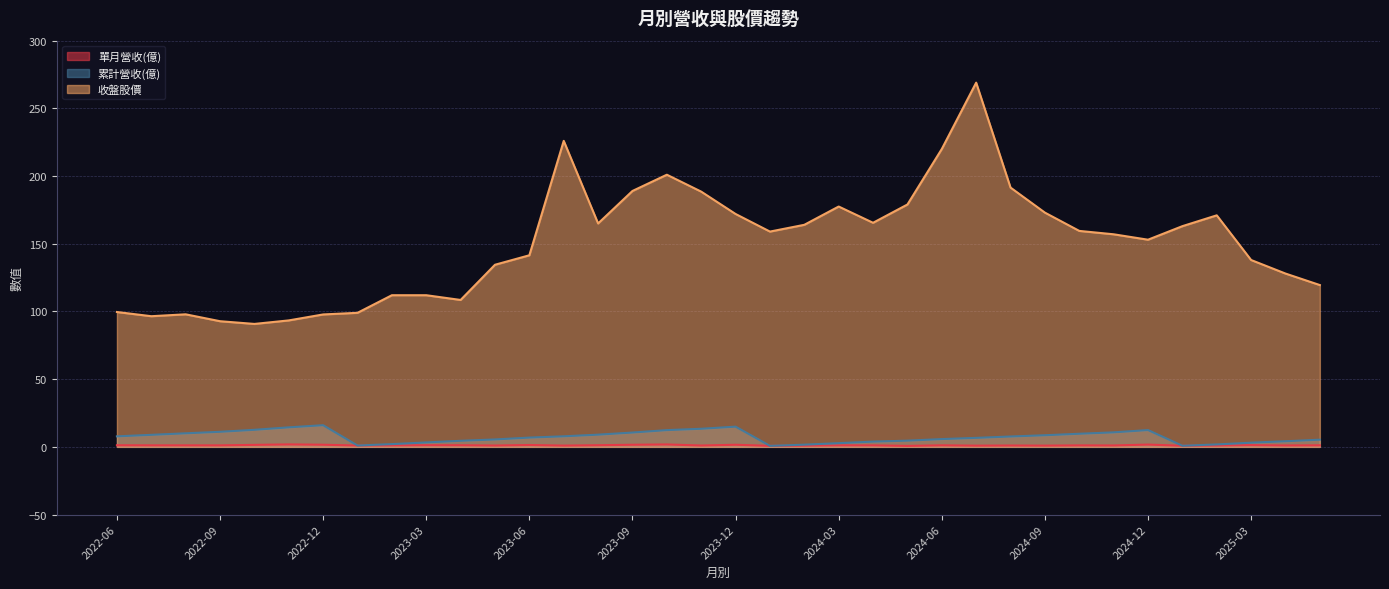

The value of 累計營收(億) at 2022-12 is 5.8. True or false?

False